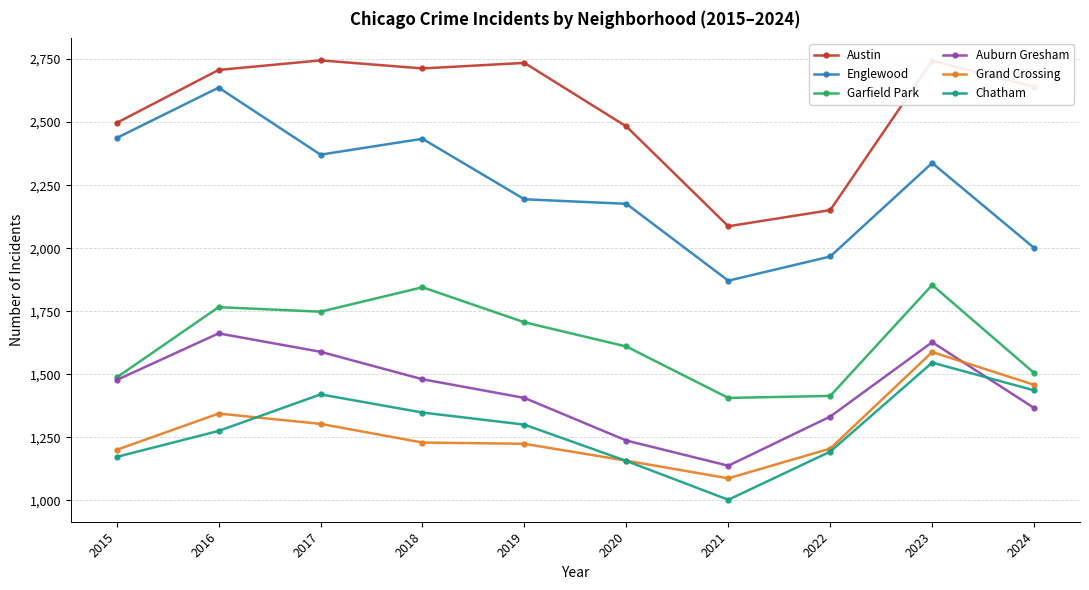

What is the total value across all series at 2017?

11176